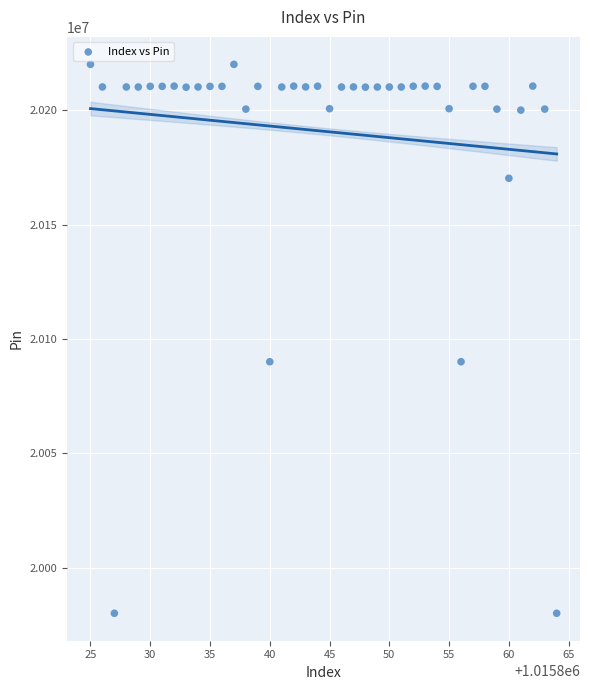

What is the range of X values (max minus min)?

39